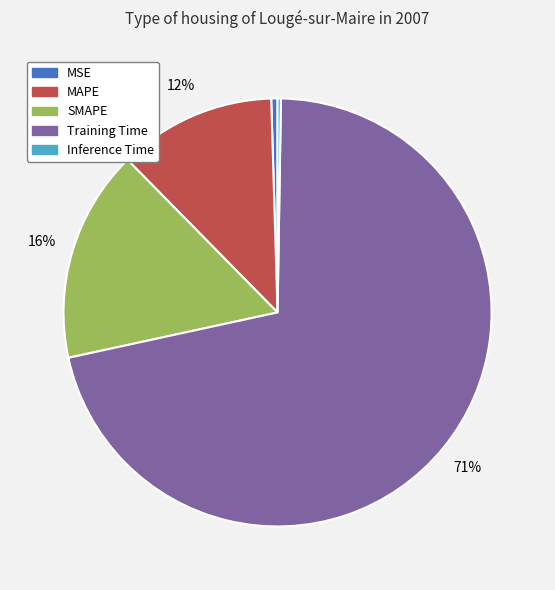

Which slice is the largest?

Training Time